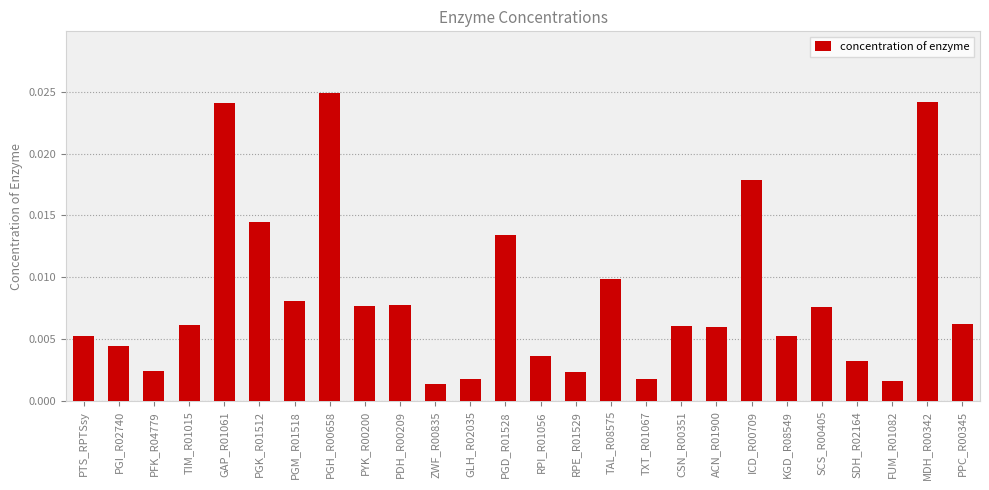

Which has a higher value, TAL_R08575 or PTS_RPTSsy?

TAL_R08575